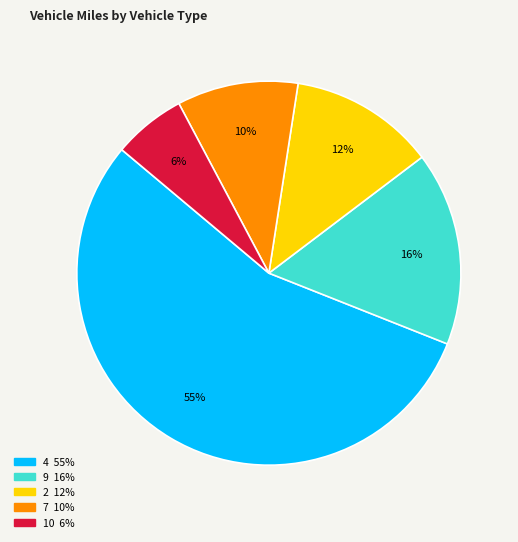

How many slices are in this pie chart?

5